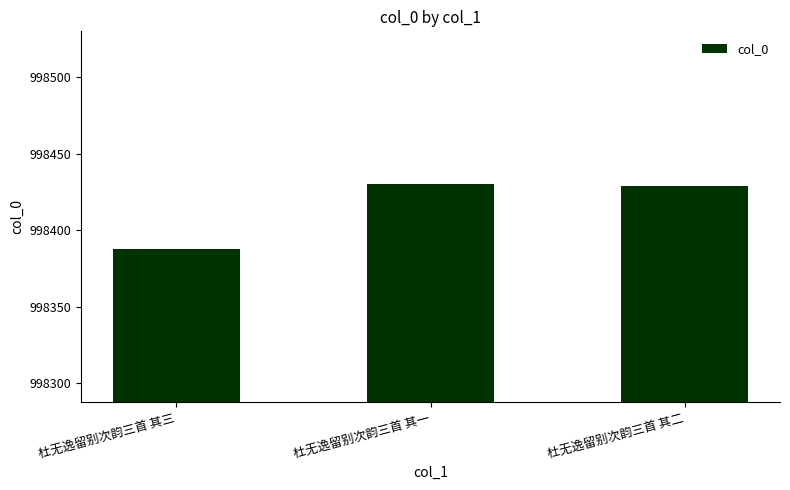

Is it true that the value at 杜无逸留别次韵三首 其一 is 998430?

True